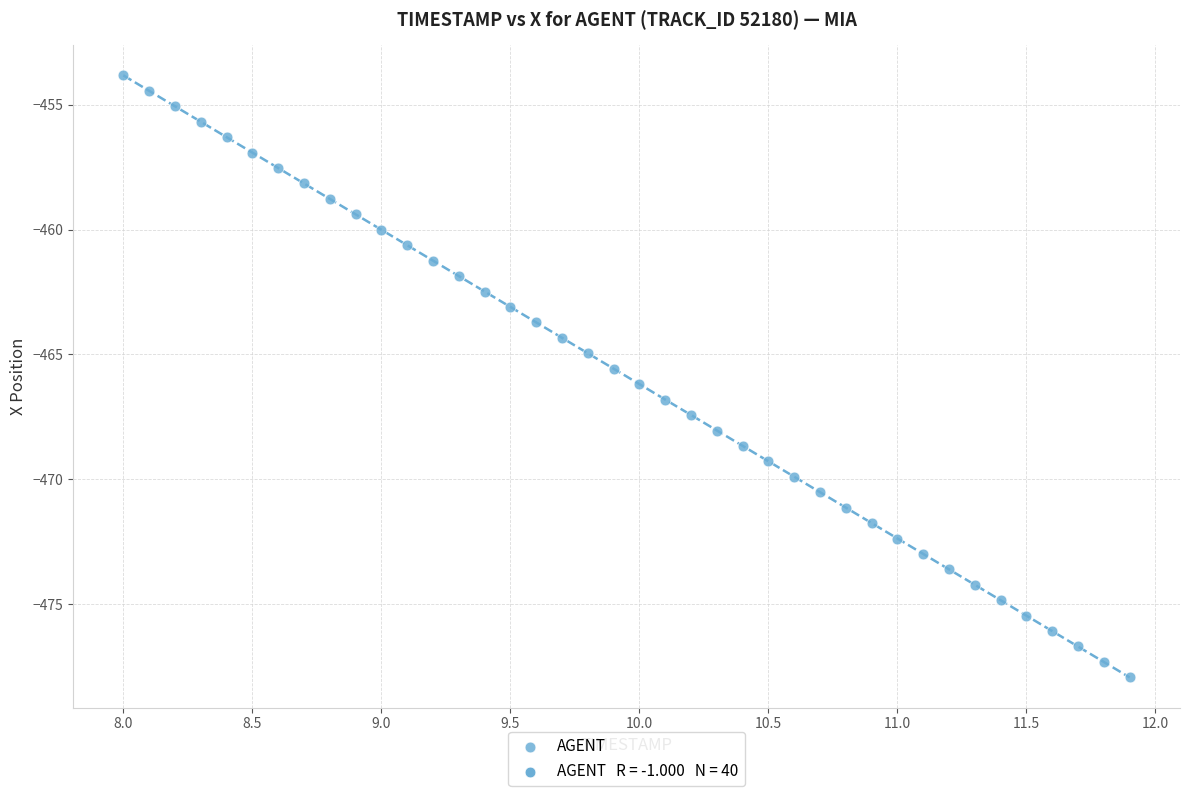

What is the range of X values (max minus min)?

3.9